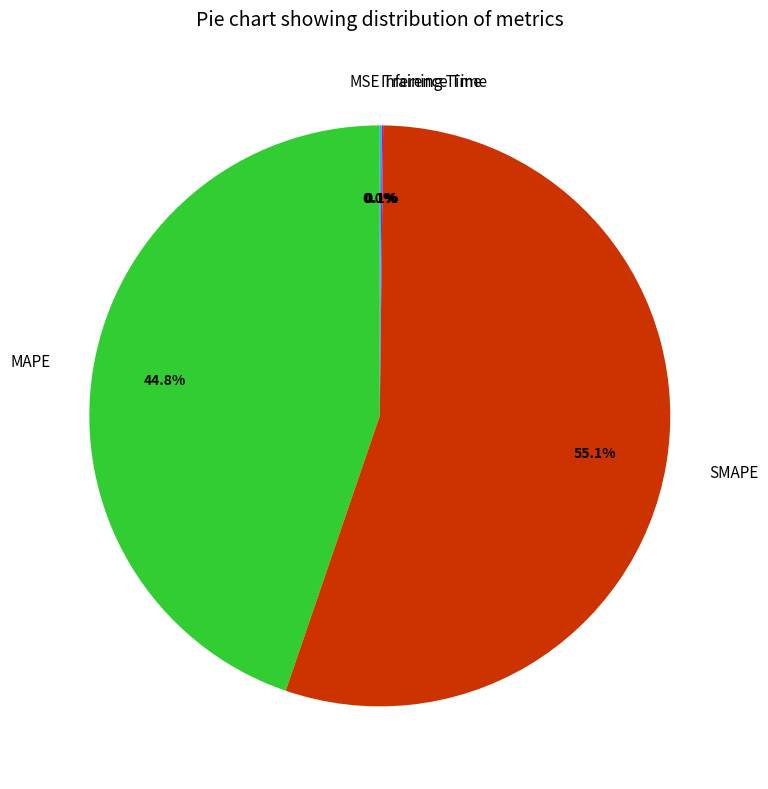

What is the majority slice?

SMAPE